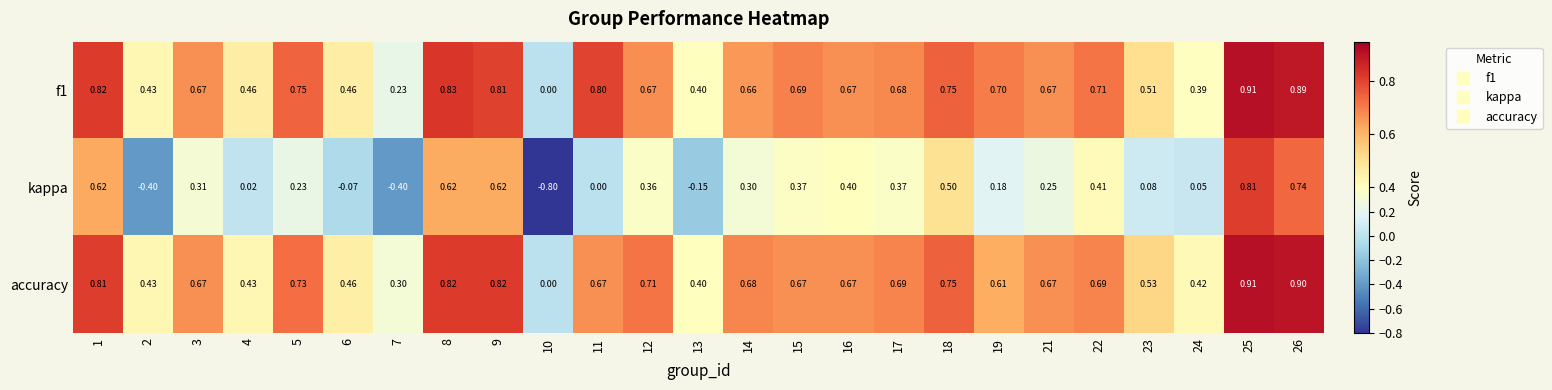

How many data points does each series have?

25